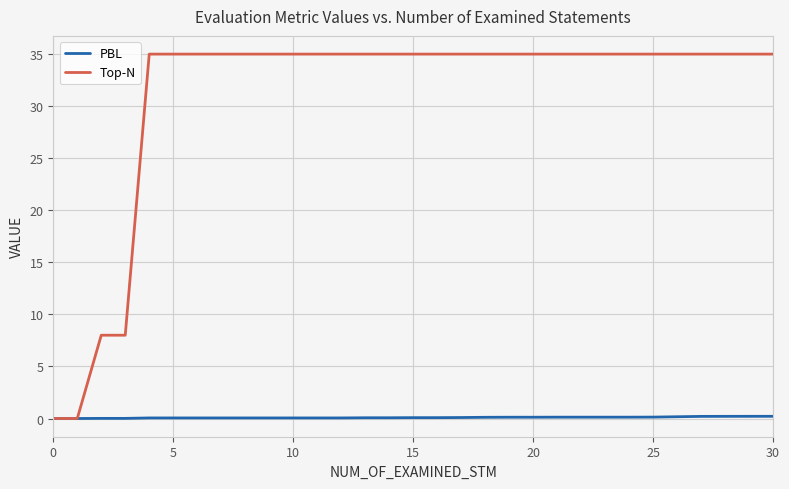

What is the average value of the Top-N series?

31.0